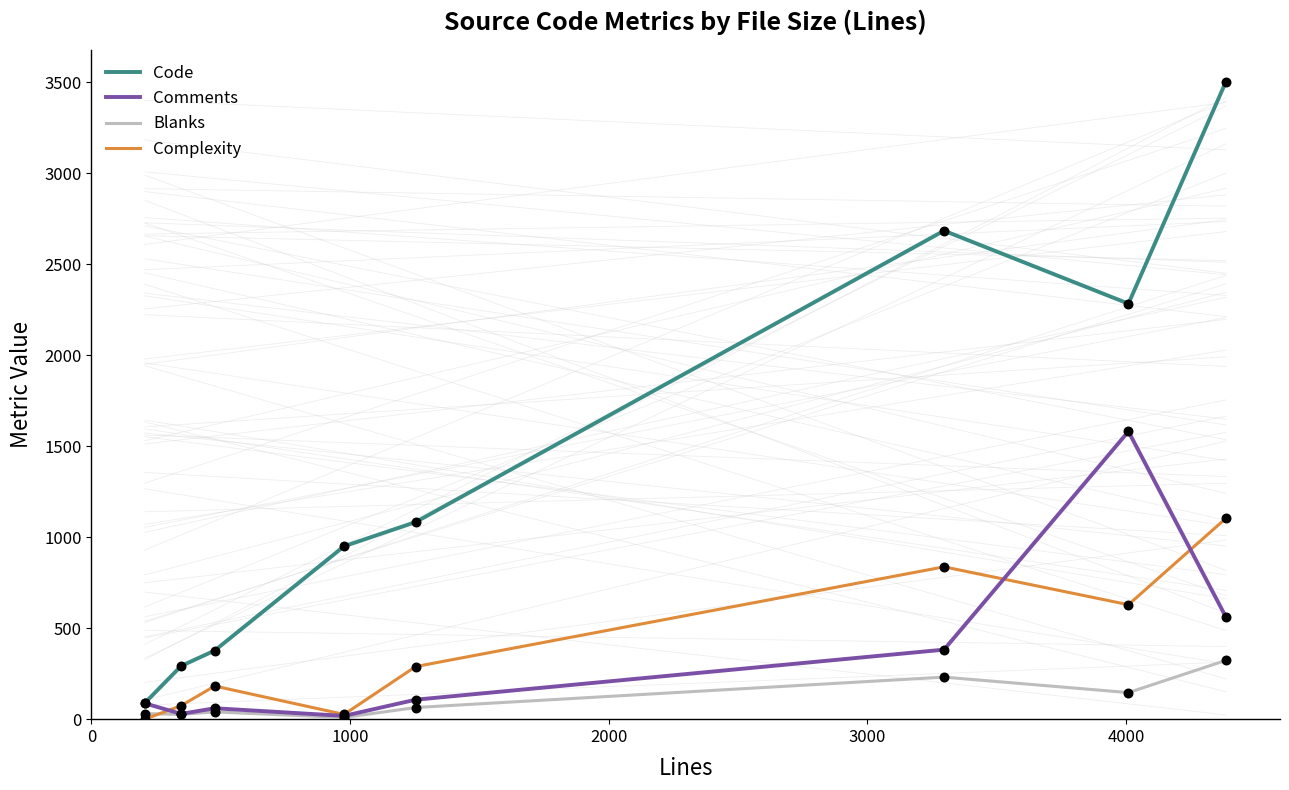

At how many categories does at least one series exceed 787?

5